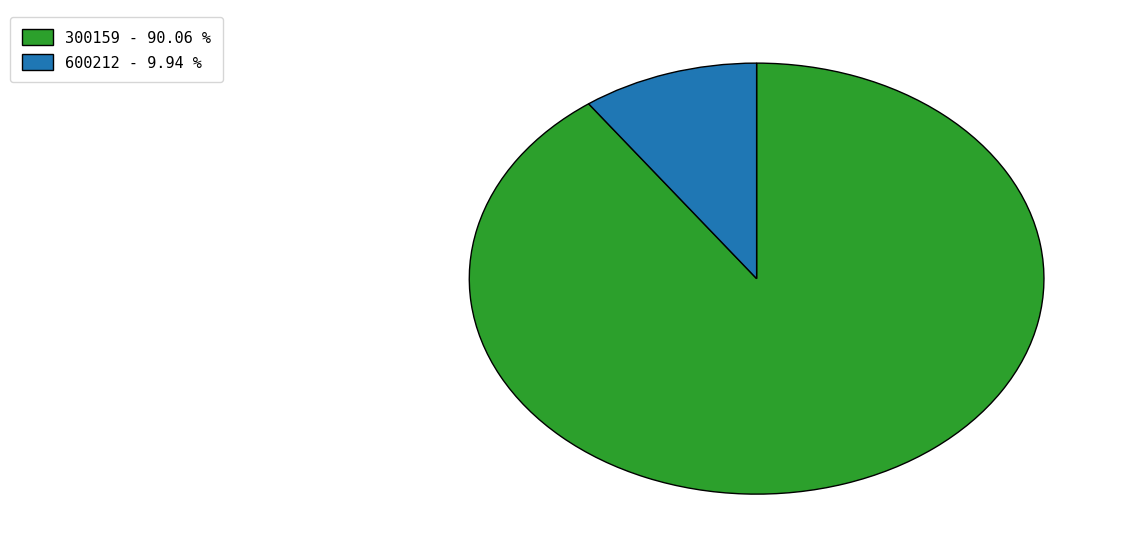

Do 300159 - 90.06 % and 600212 - 9.94 % together represent more than half of the pie?

Yes